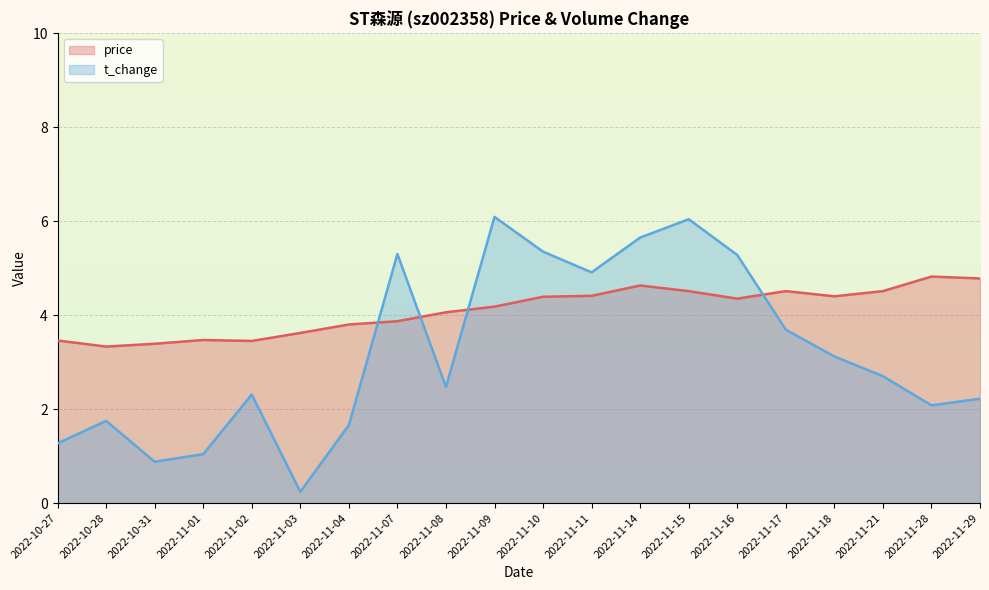

Between 2022-11-02 and 2022-11-29, which series saw the biggest shift?

price